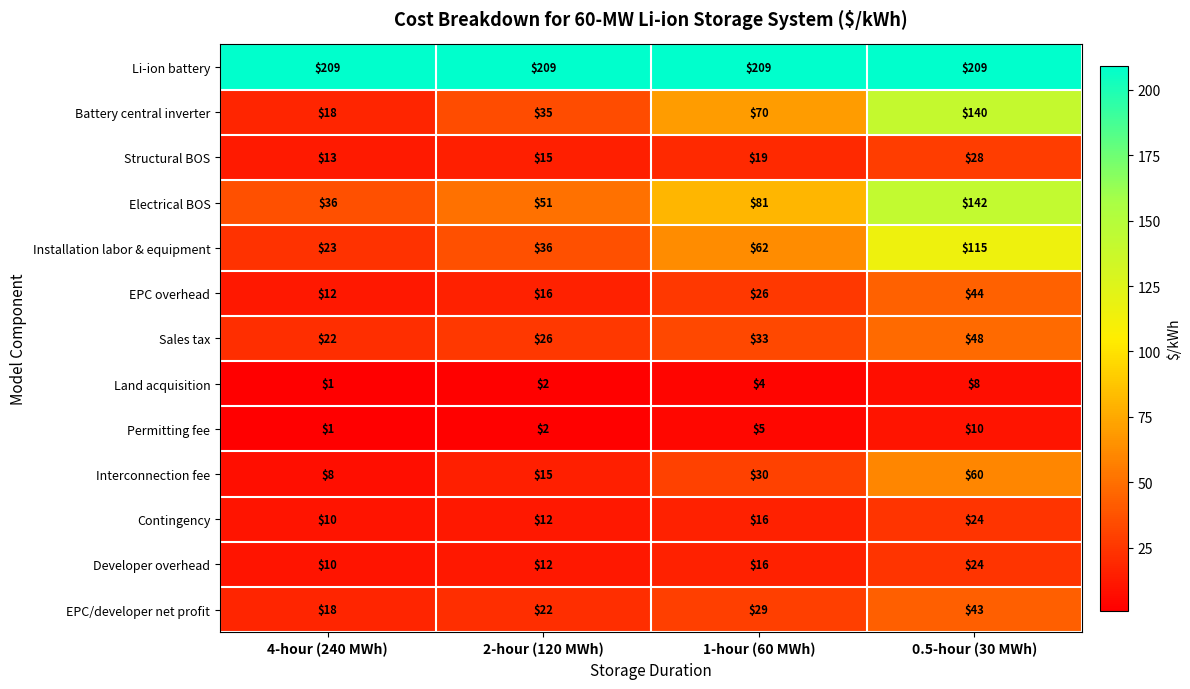

What is the sum of the EPC overhead values at 1-hour (60 MWh) and 4-hour (240 MWh)?

38